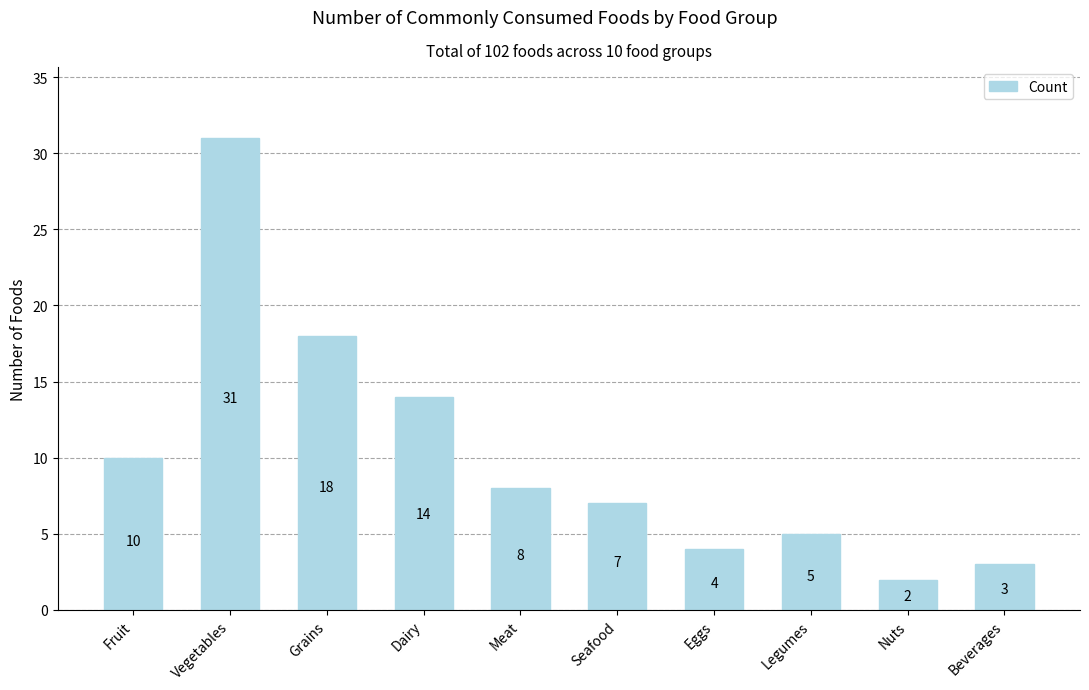

At which label does the data first exceed 8?

Fruit